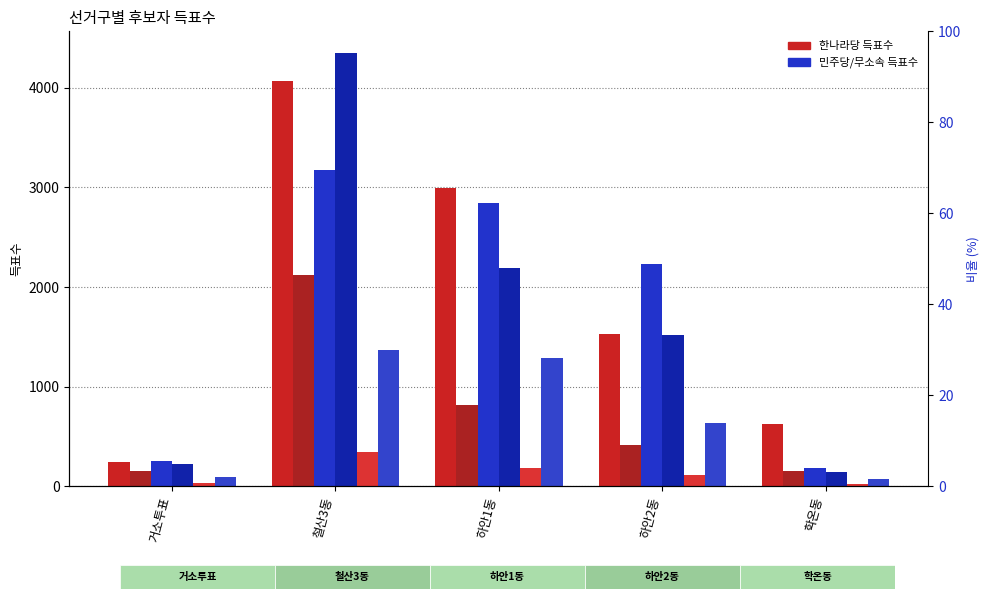

Rank the series at 하안2동 from highest to lowest value.

민주당김익찬, 한나라당이병주, 민주당김철수, 무소속김동철, 한나라당박덕수, 무소속홍풍석